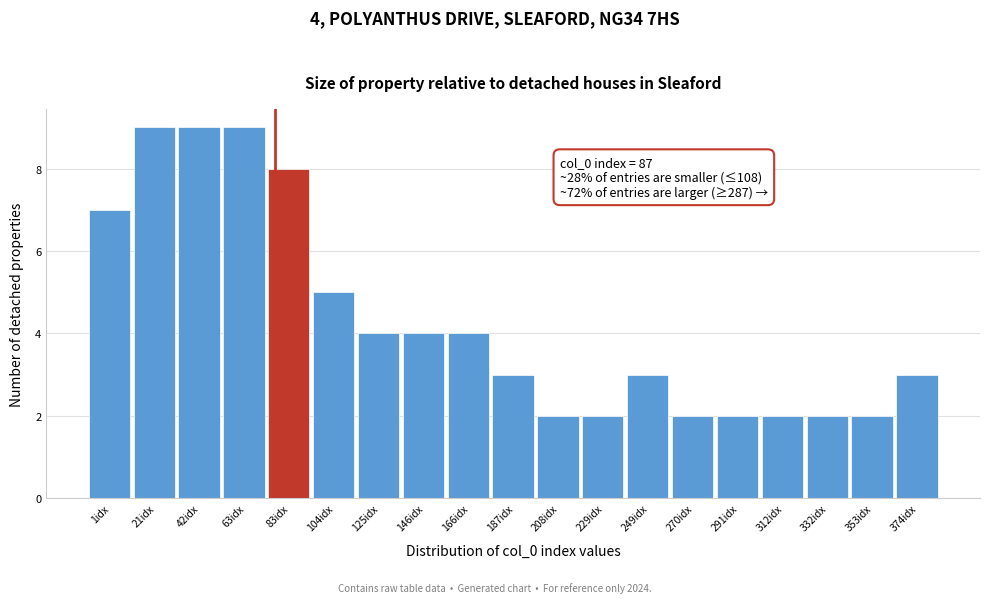

Reading left to right, list all the values displayed in this chart.

7	9	9	9	8	5	4	4	4	3	2	2	3	2	2	2	2	2	3